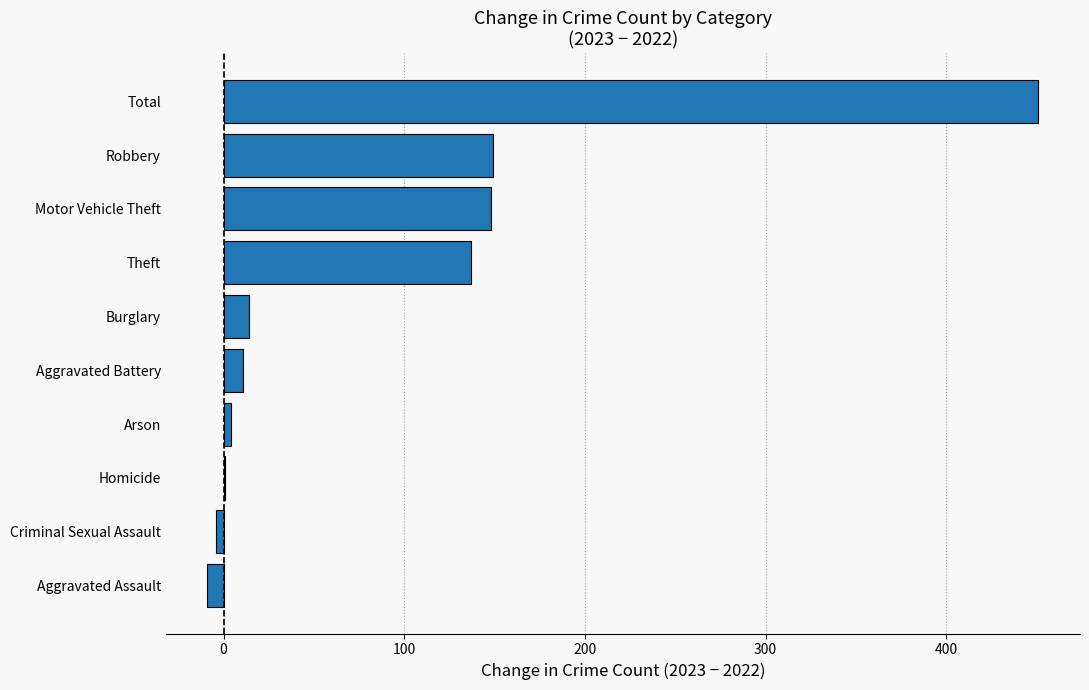

True or false: the data shows 72 at Theft.

False